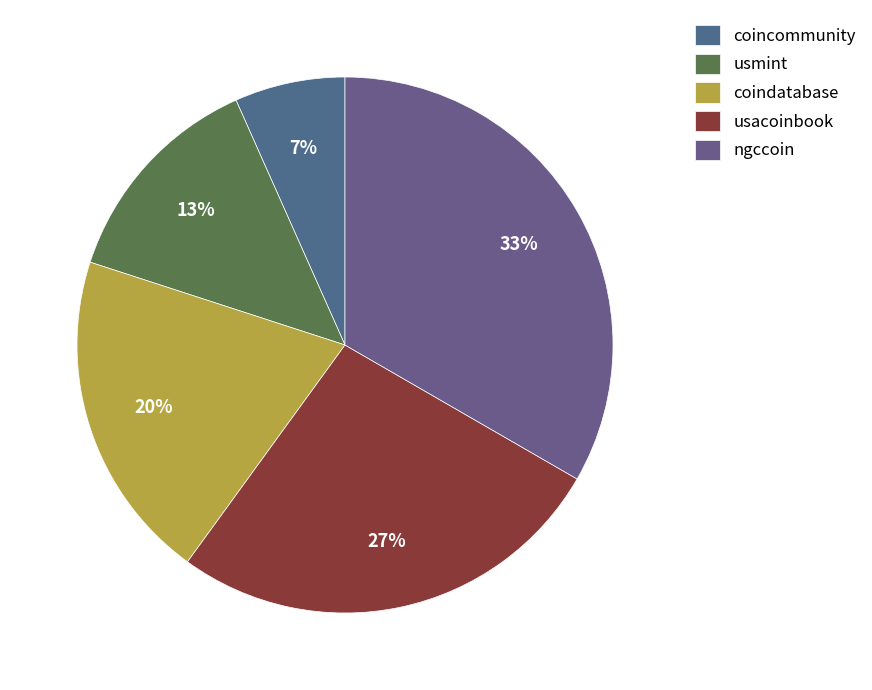

How many segments does this pie chart have?

5